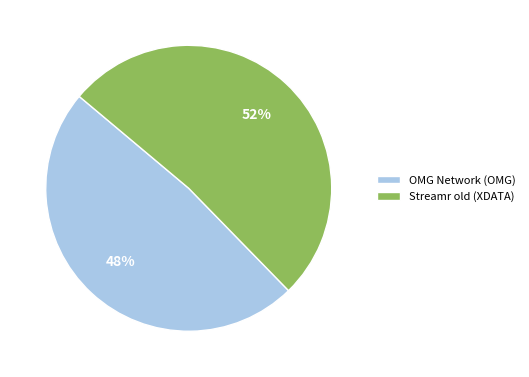

How many slices are in this pie chart?

2